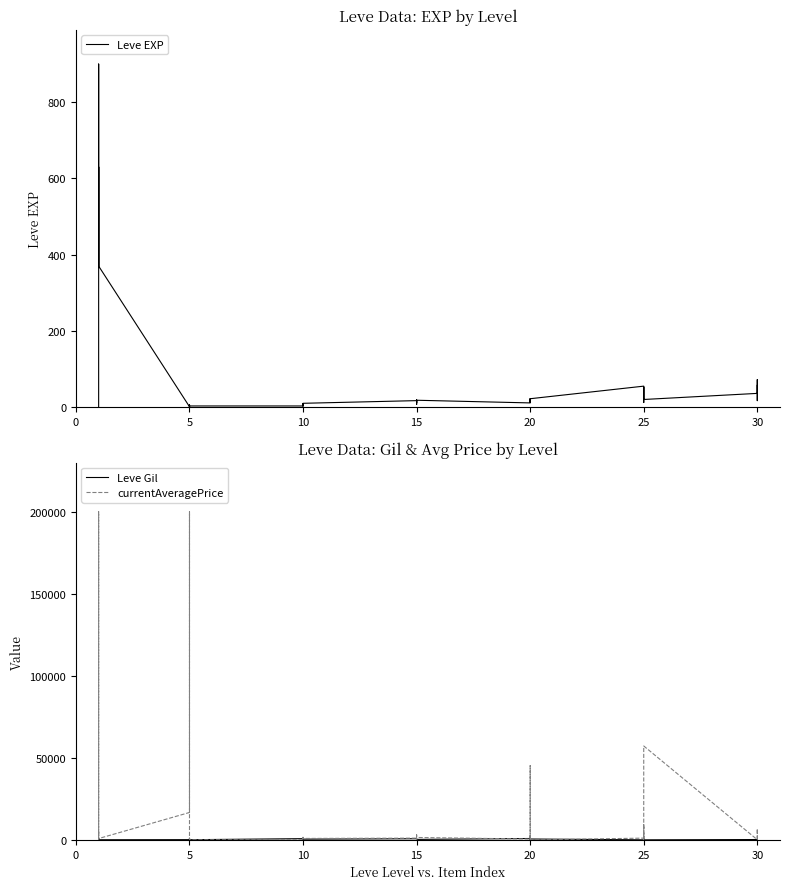

How many data points in Leve Gil are less than 390?

20